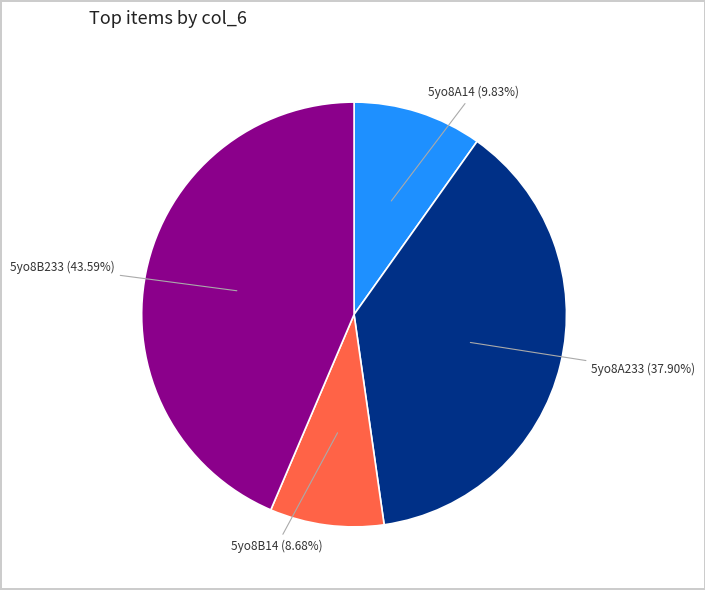

To the nearest percent, what portion does 5yo8B233 represent?

44%